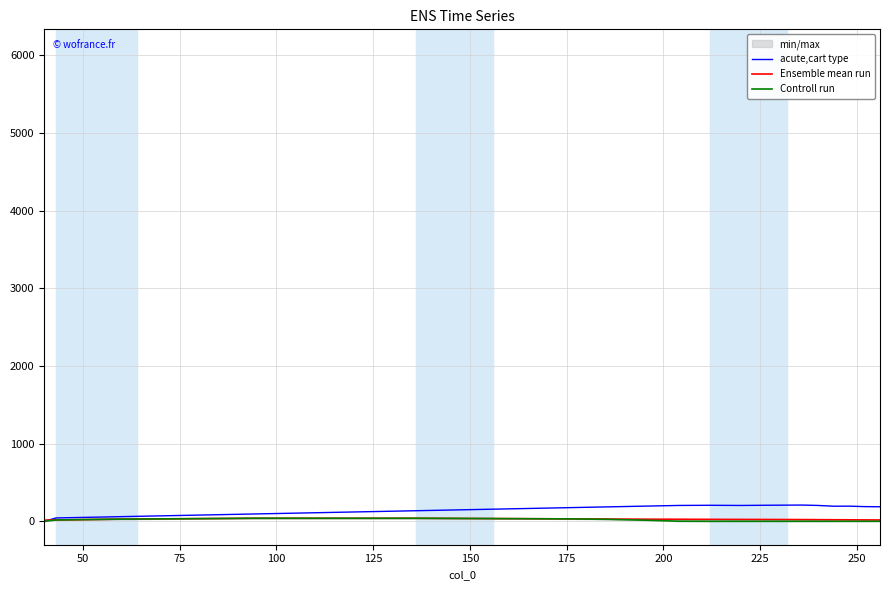

Rank the series by their maximum value, from highest to lowest.

acute,cart type, Ensemble mean run, Controll run